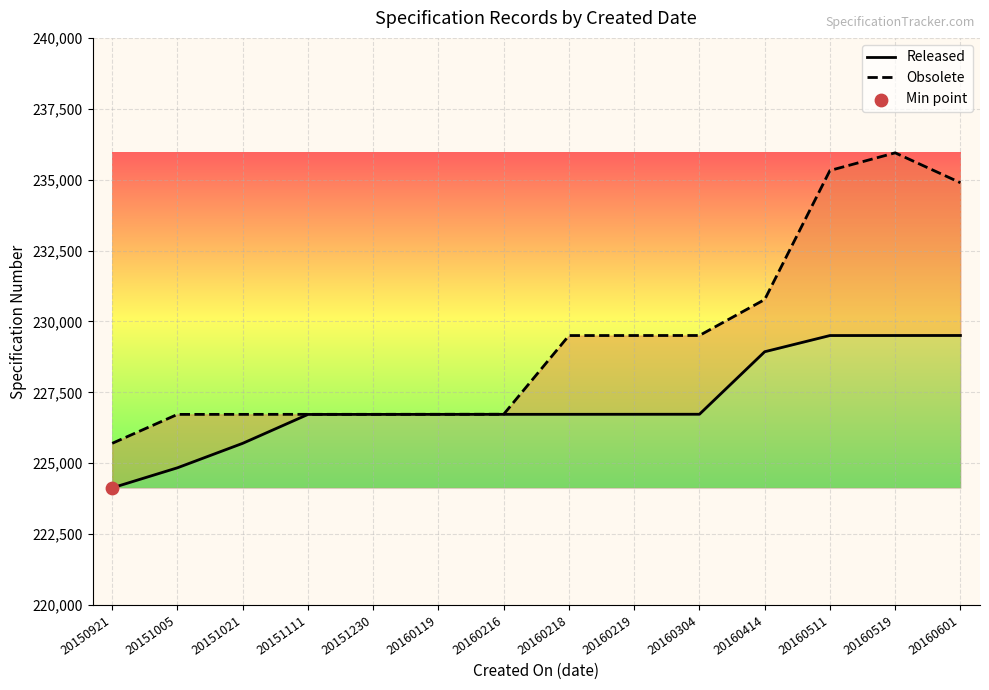

What are all the series names shown in the legend?

Released, Obsolete